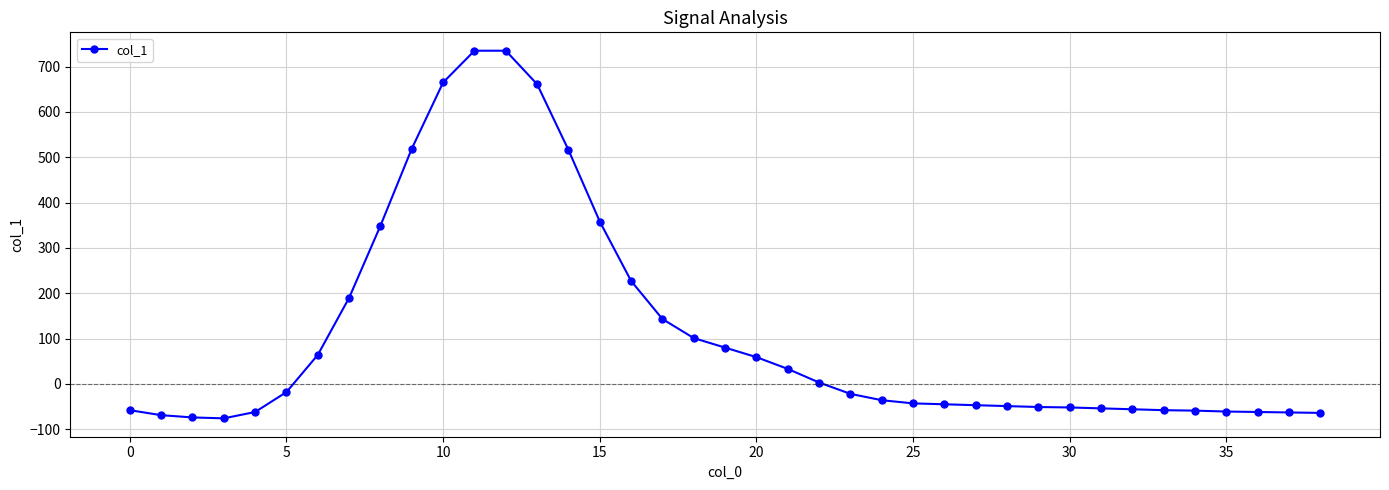

What is the smallest value displayed?

-76